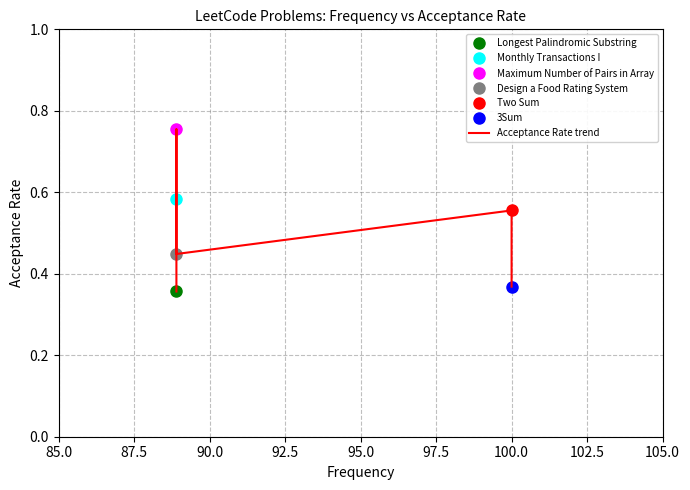

Reading left to right, transcribe all the data shown in this chart.

0.4	0.6	0.8	0.4	0.6	0.4